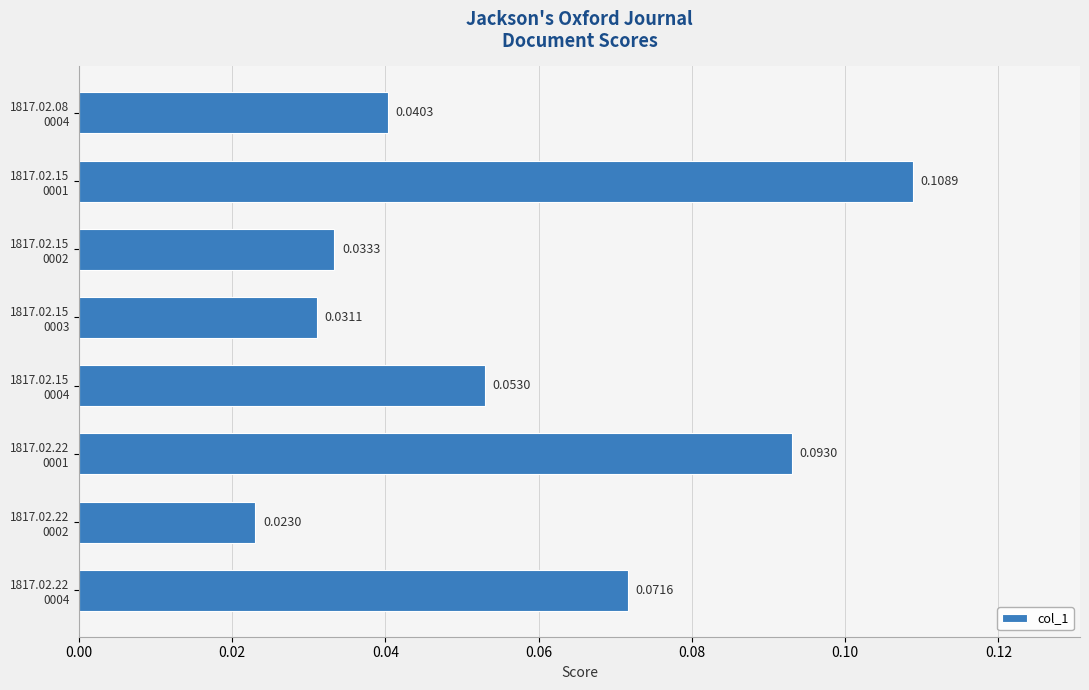

Count the values in the range 0 to 1.

8